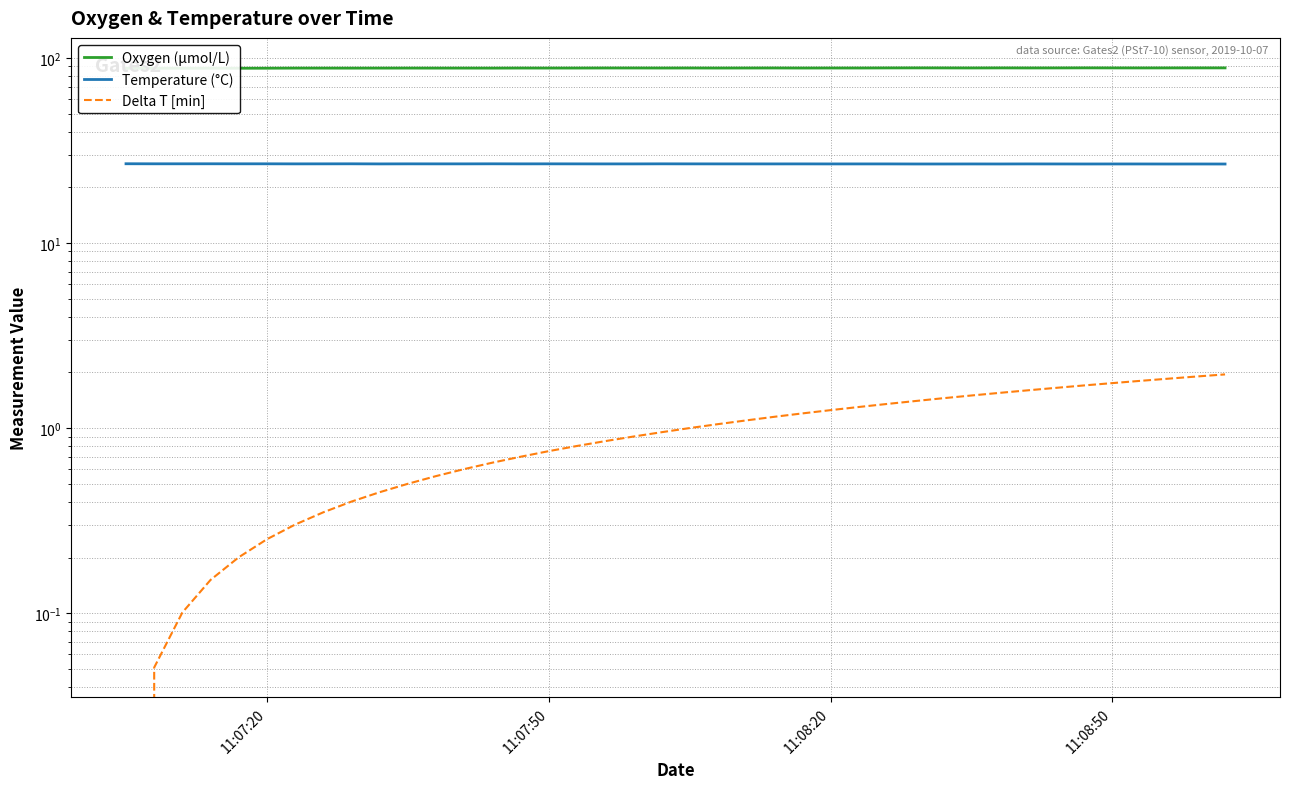

Reading left to right, list all the values displayed in this chart.

Oxygen (µmol/L): 87.8	87.8	87.8	87.9	87.9	87.9	88.0	88.0	88.0	88.0	88.0	88.0	88.0	88.0	88.1	88.1	88.1	88.1	88.1	88.1	88.1	88.1	88.1	88.1	88.1	88.1	88.1	88.2	88.2	88.2	88.2	88.2	88.2	88.2	88.3	88.2	88.2	88.2	88.2	88.2
Temperature (°C): 26.8	26.8	26.8	26.8	26.8	26.8	26.8	26.8	26.8	26.7	26.8	26.8	26.8	26.8	26.8	26.8	26.8	26.7	26.7	26.8	26.8	26.7	26.7	26.7	26.7	26.7	26.7	26.7	26.7	26.7	26.7	26.7	26.7	26.7	26.7	26.7	26.7	26.7	26.7	26.7
Delta T [min]: 0.0	0.1	0.1	0.2	0.2	0.3	0.3	0.4	0.4	0.5	0.5	0.6	0.6	0.7	0.7	0.8	0.8	0.9	0.9	1.0	1.0	1.1	1.1	1.2	1.2	1.3	1.3	1.4	1.4	1.5	1.5	1.6	1.6	1.7	1.7	1.8	1.8	1.9	1.9	2.0